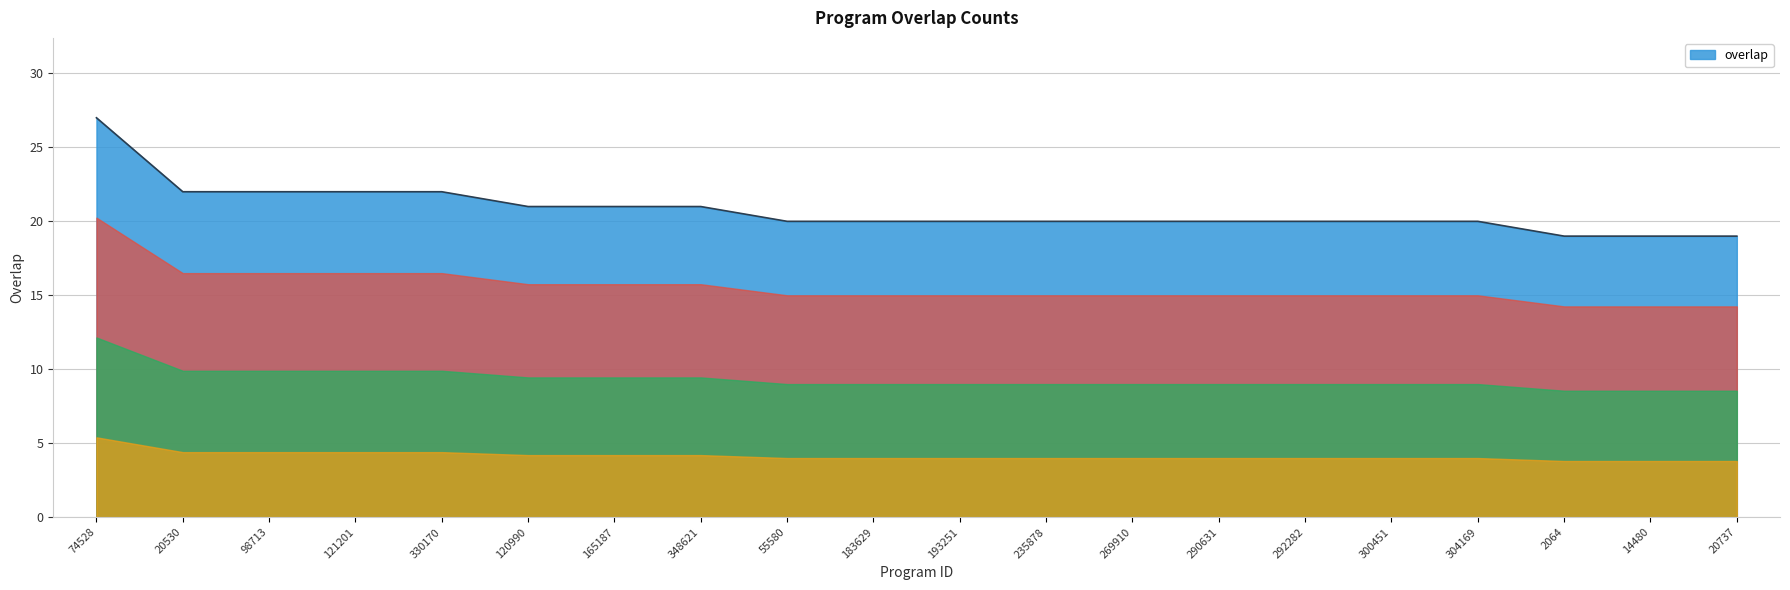

What is the average value?

21